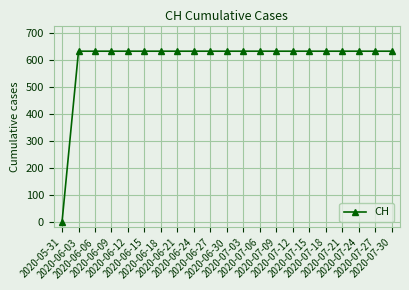

What is the average value?

601